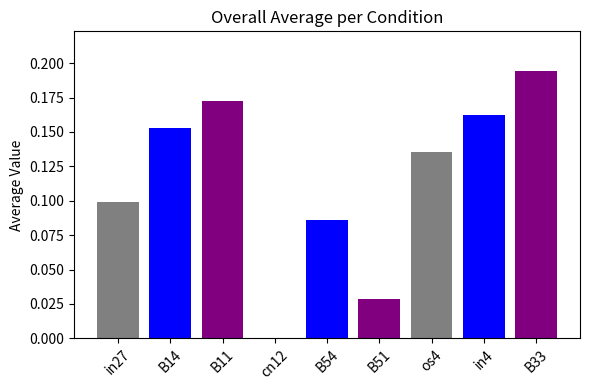

What is the change in value from in27 to in4?

+0.1